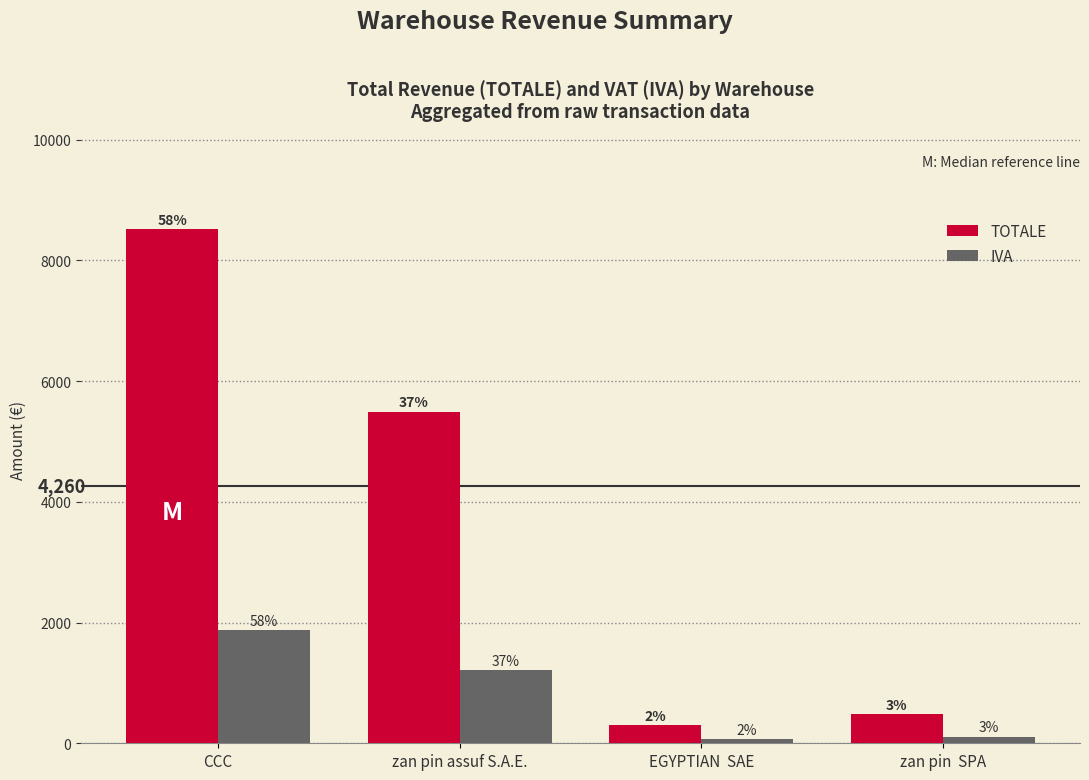

What are all the series names shown in the legend?

TOTALE, IVA